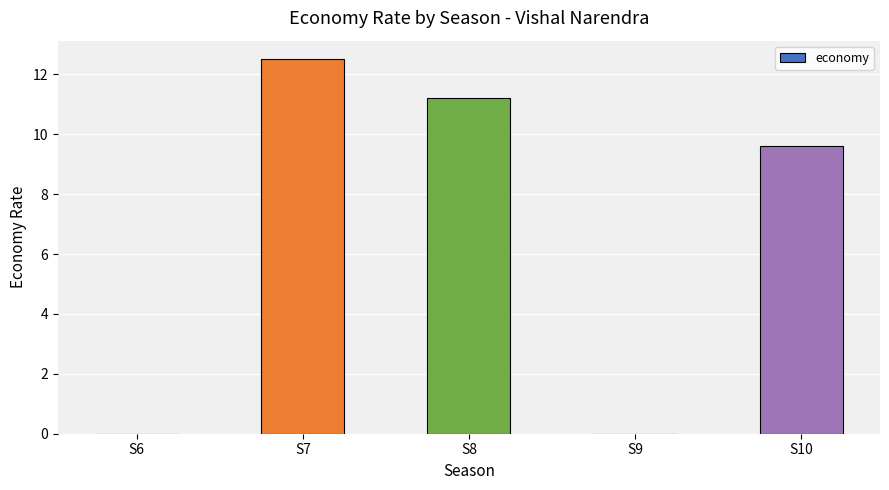

How many values exceed 9?

3